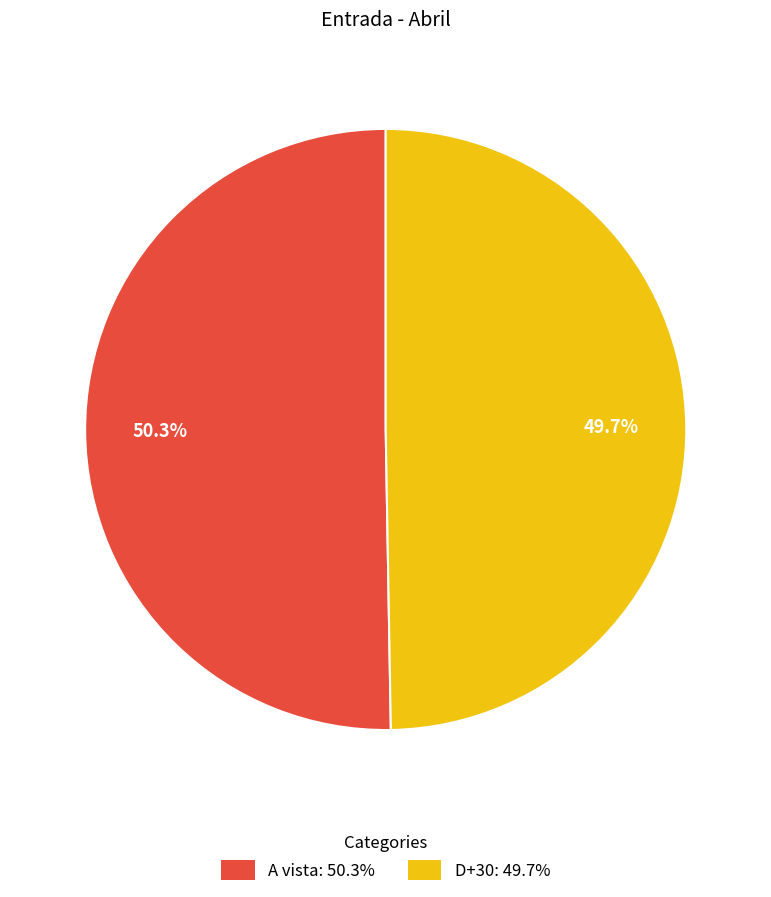

To the nearest percent, what is the average slice percentage?

50%